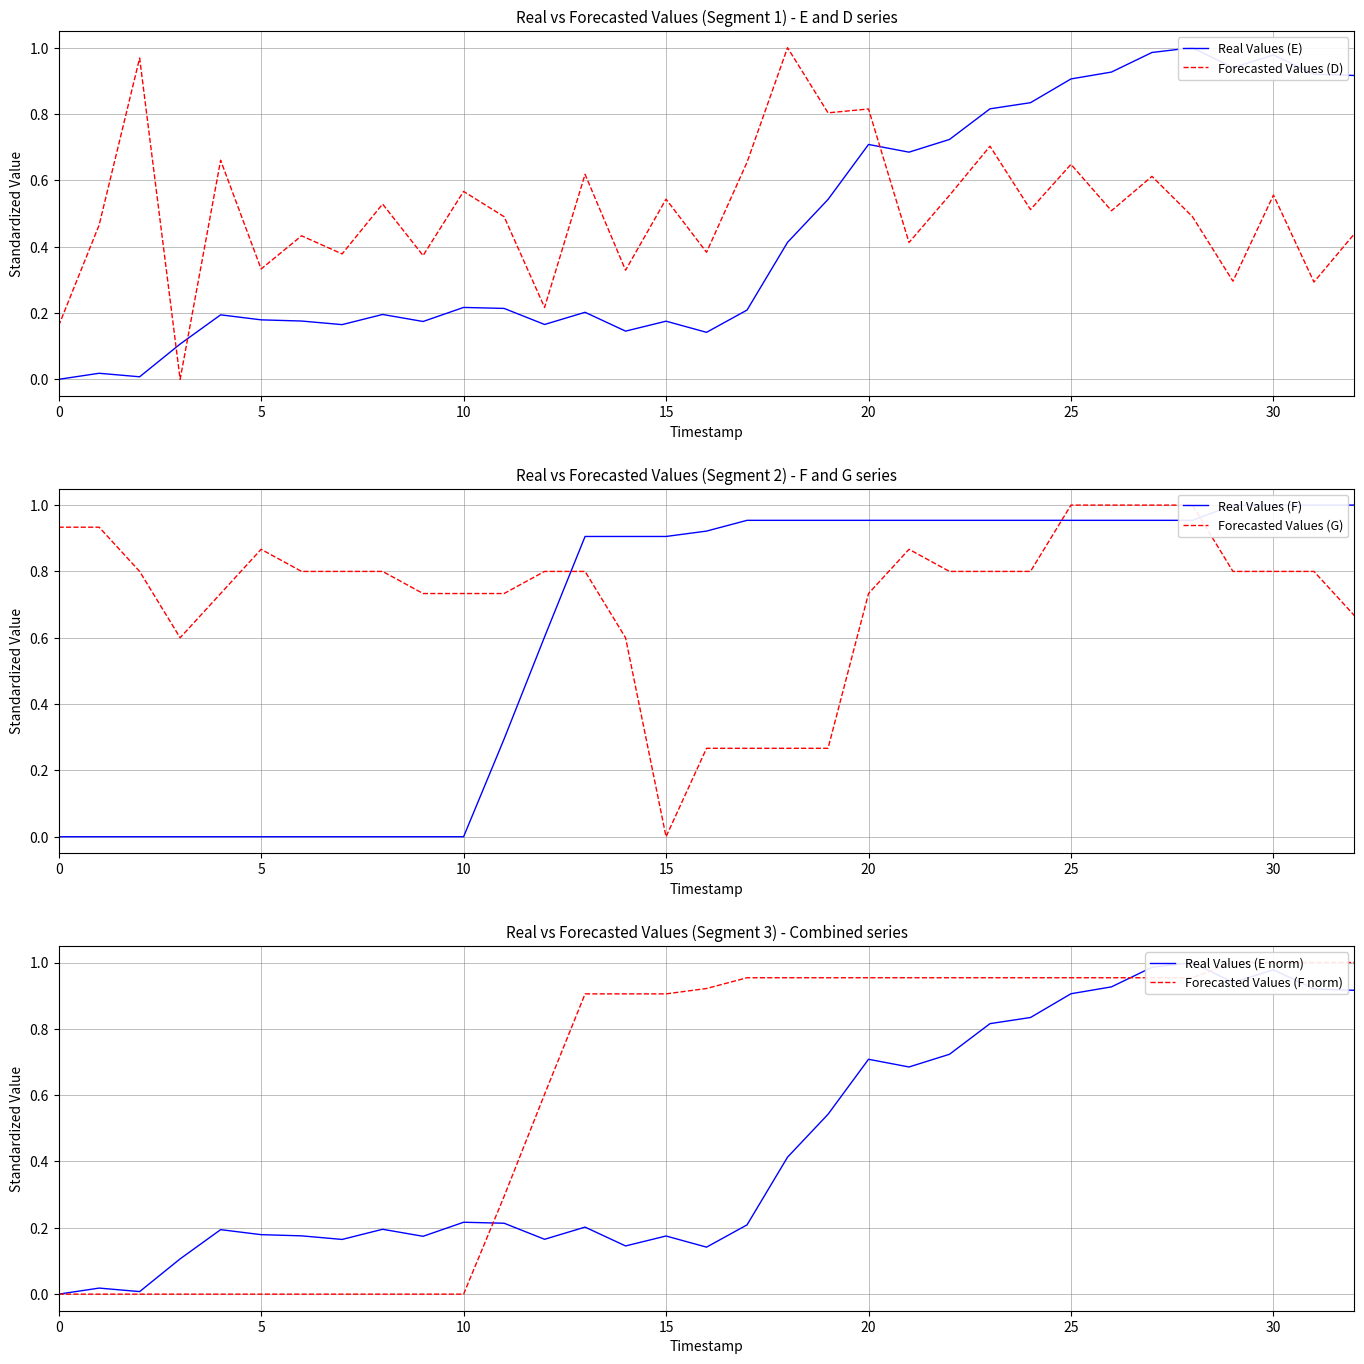

How many values in the Real Values (F) series exceed 0?

22